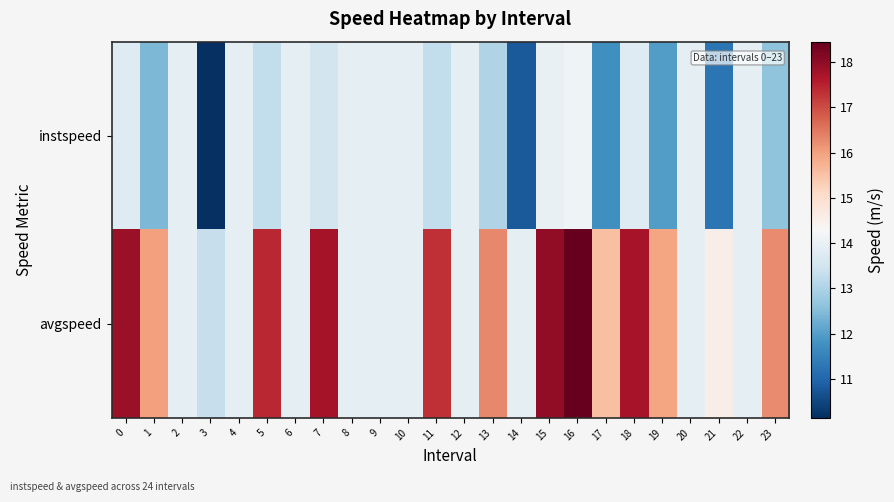

Reading left to right, what are all the values shown in this chart?

row_0: 0=13.8	1=12.4	2=13.9	3=10.2	4=13.9	5=13.3	6=13.9	7=13.5	8=13.9	9=13.9	10=13.9	11=13.3	12=13.9	13=13.1	14=10.8	15=14.0	16=14.1	17=11.8	18=13.8	19=12.0	20=13.9	21=11.3	22=13.9	23=12.6
row_1: 0=17.9	1=16.0	2=13.9	3=13.3	4=13.9	5=17.4	6=13.9	7=17.7	8=13.9	9=13.9	10=13.9	11=17.3	12=13.9	13=16.3	14=13.9	15=18.0	16=18.4	17=15.5	18=17.7	19=15.9	20=13.9	21=14.6	22=13.9	23=16.2